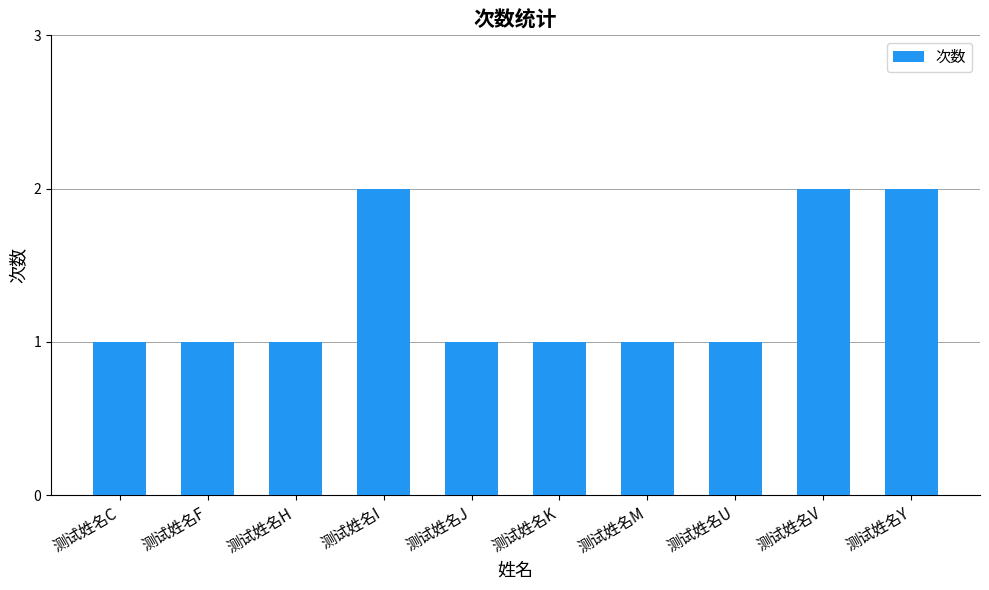

What is the value of the 6th bar from the left?

1